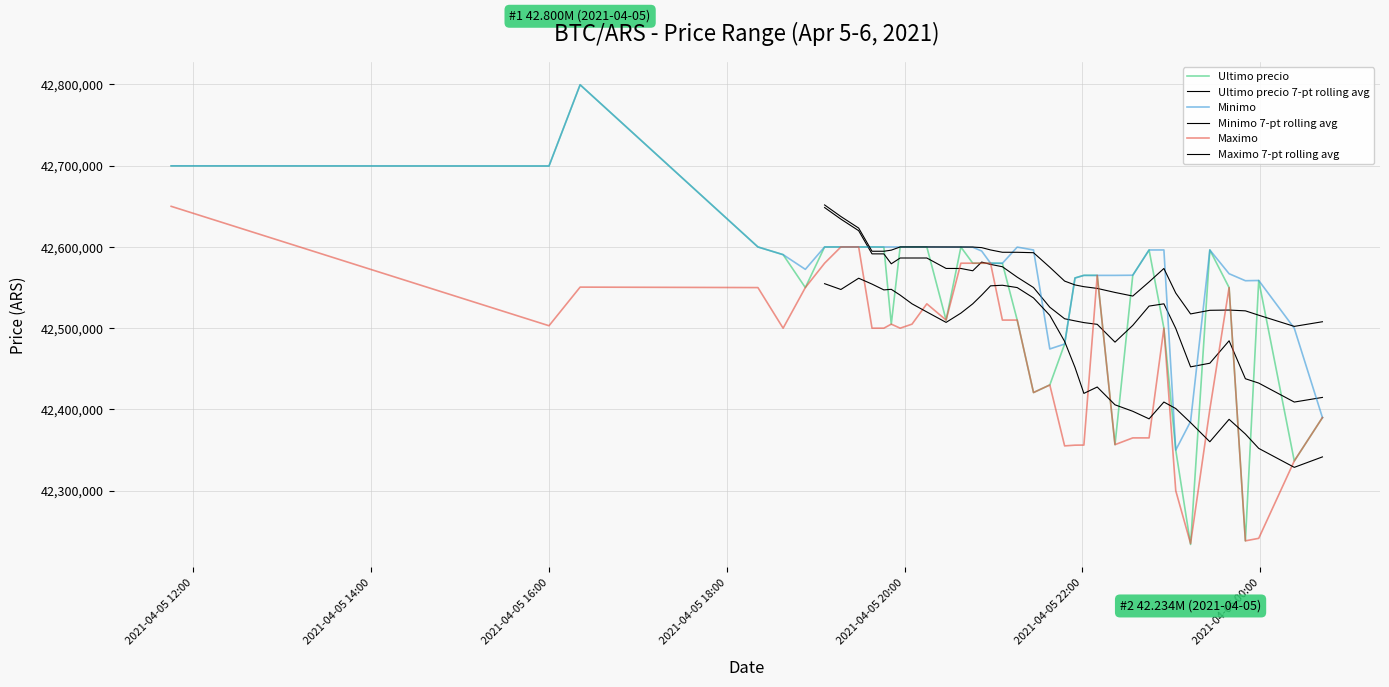

Which series ends up on top after the final intersection of Minimo and Ultimo precio?

Ultimo precio